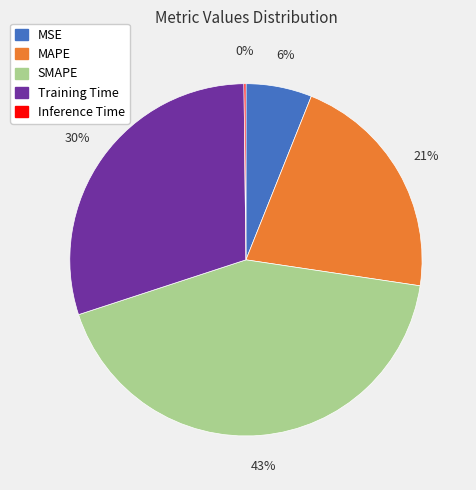

Is the sum of Training Time and MAPE greater than half?

Yes